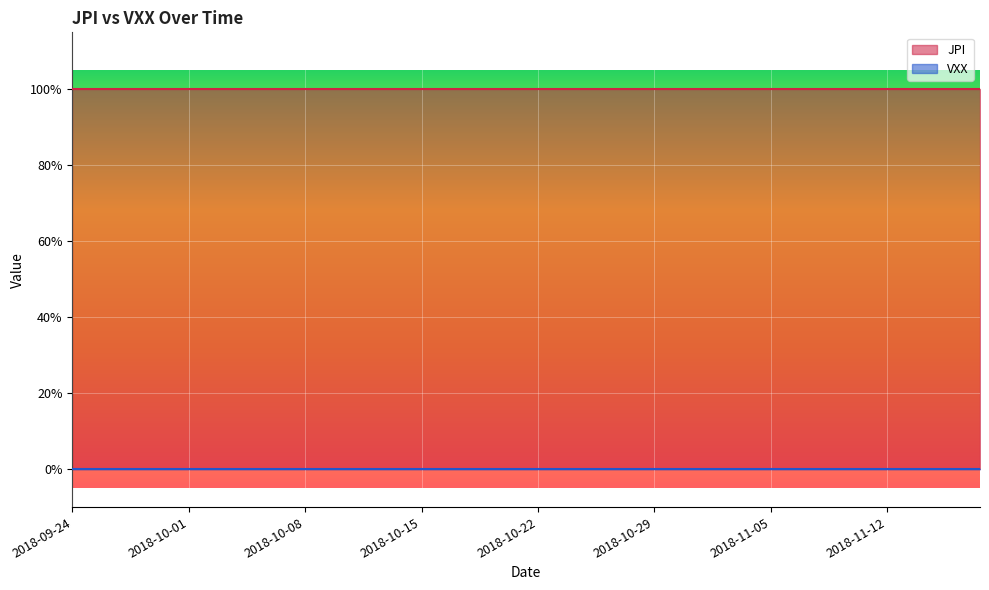

What position from the left is 2018-10-10?

13